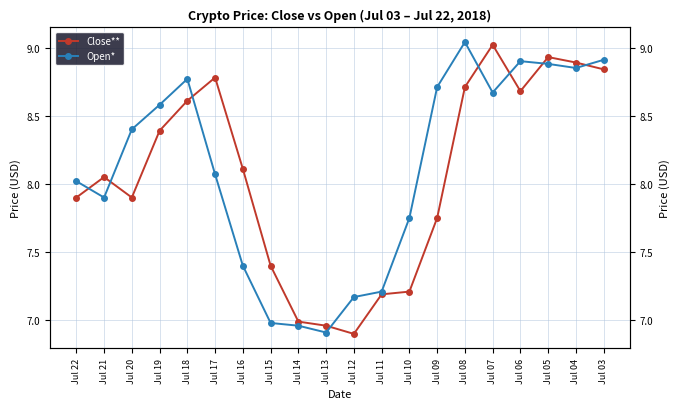

True or false: Close** has more than 2 interior local peaks.

True